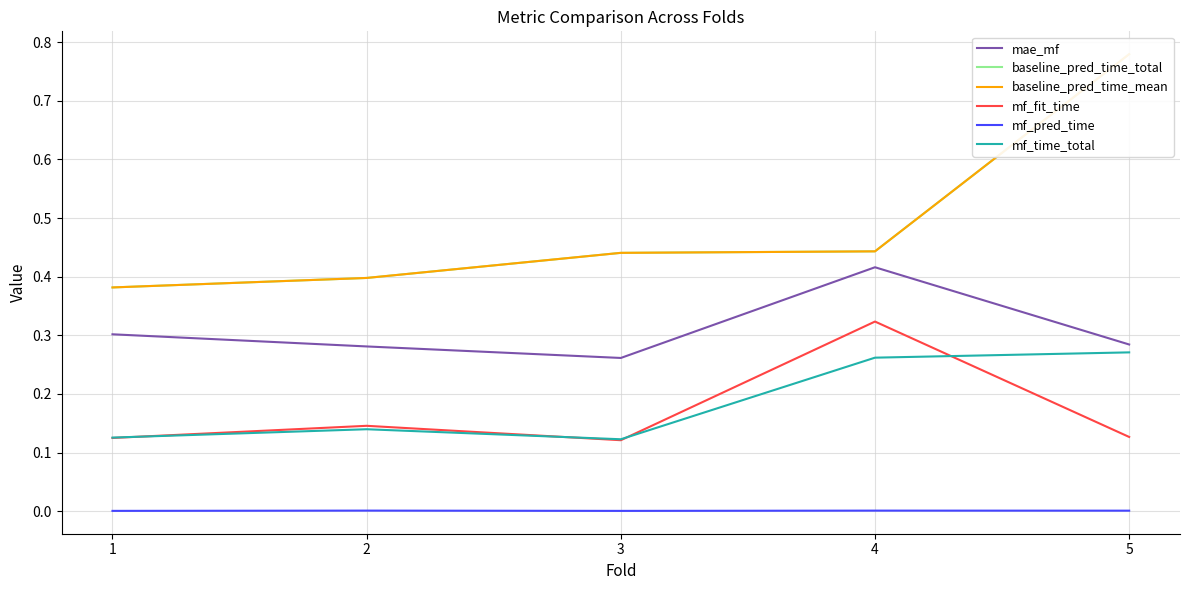

How many series are shown in this chart?

6